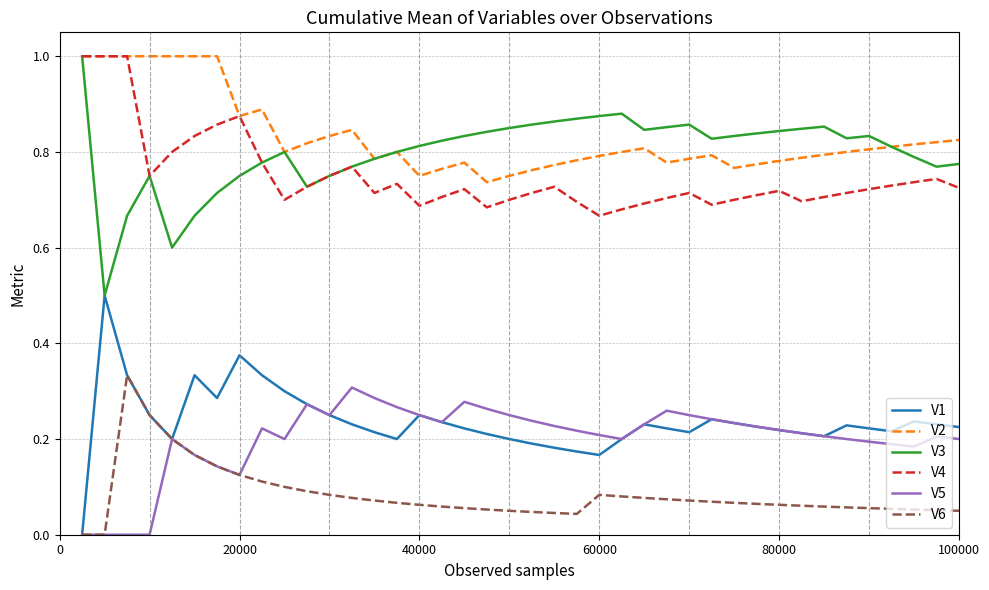

True or false: V6 and V4 intersect in this chart.

False